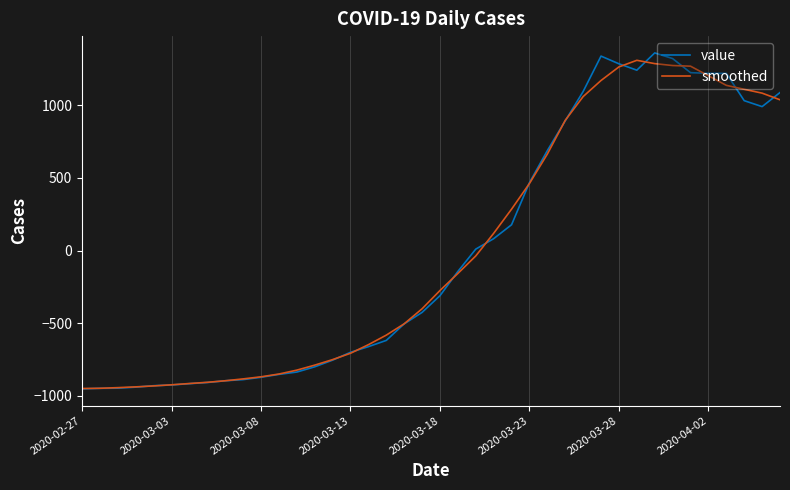

What is the maximum value shown in the chart?

1361.8